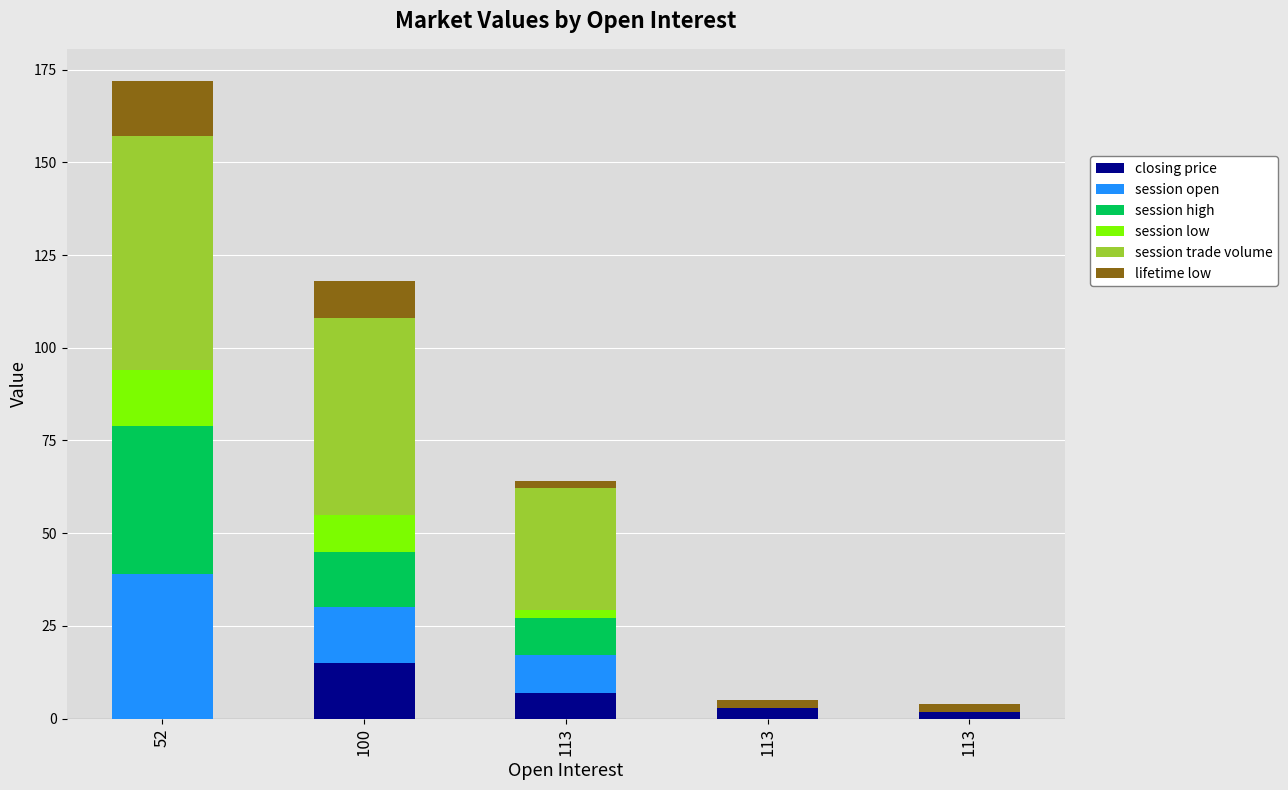

Rank the series at 52 from highest to lowest value.

session trade volume, session high, session open, session low, lifetime low, closing price